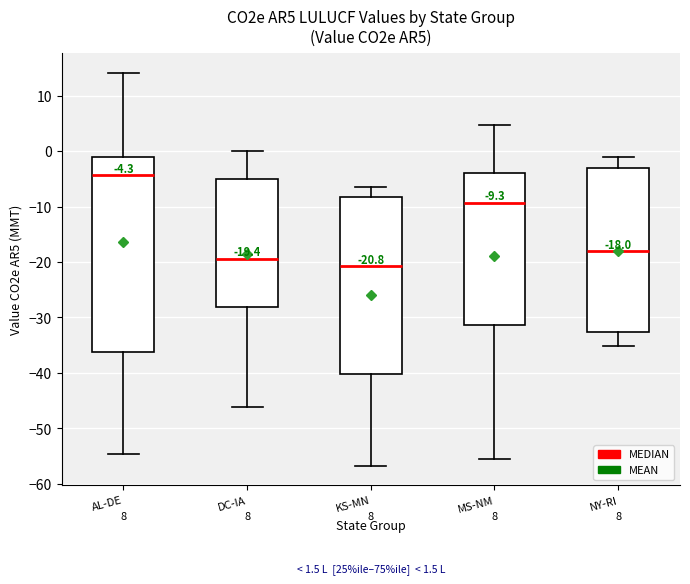

Which box's median line is the lowest?

KS-MN